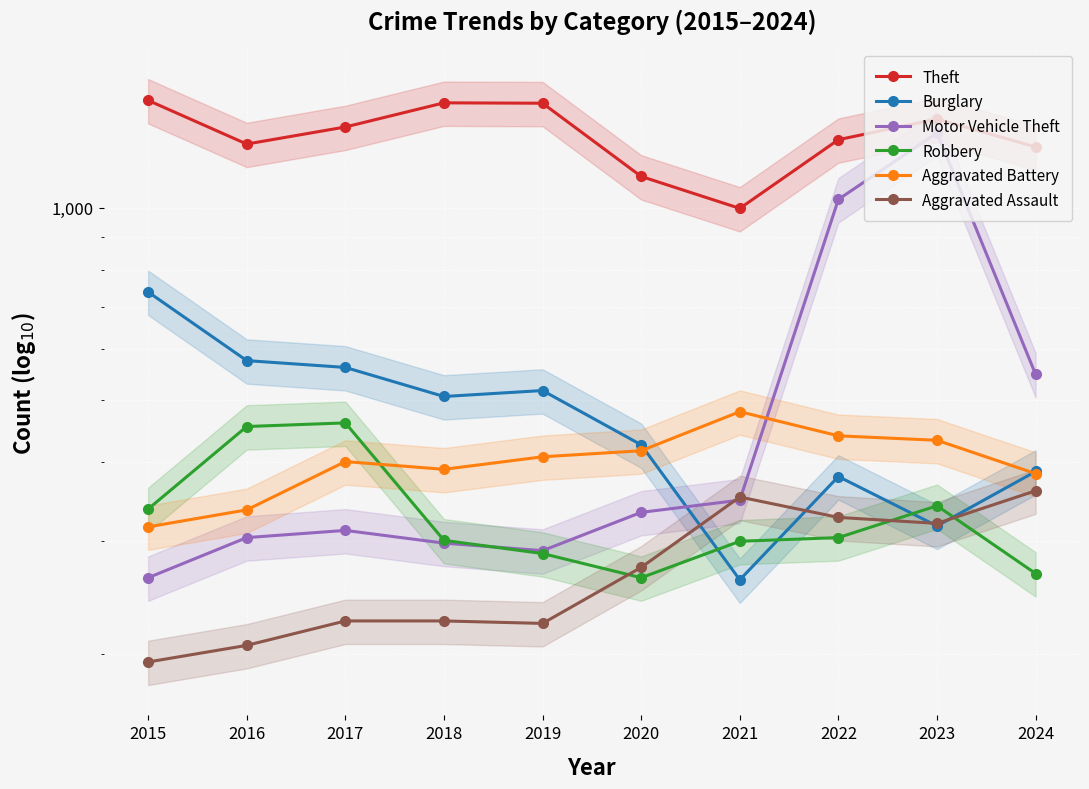

What is the difference between the highest and lowest values at 2022?

975